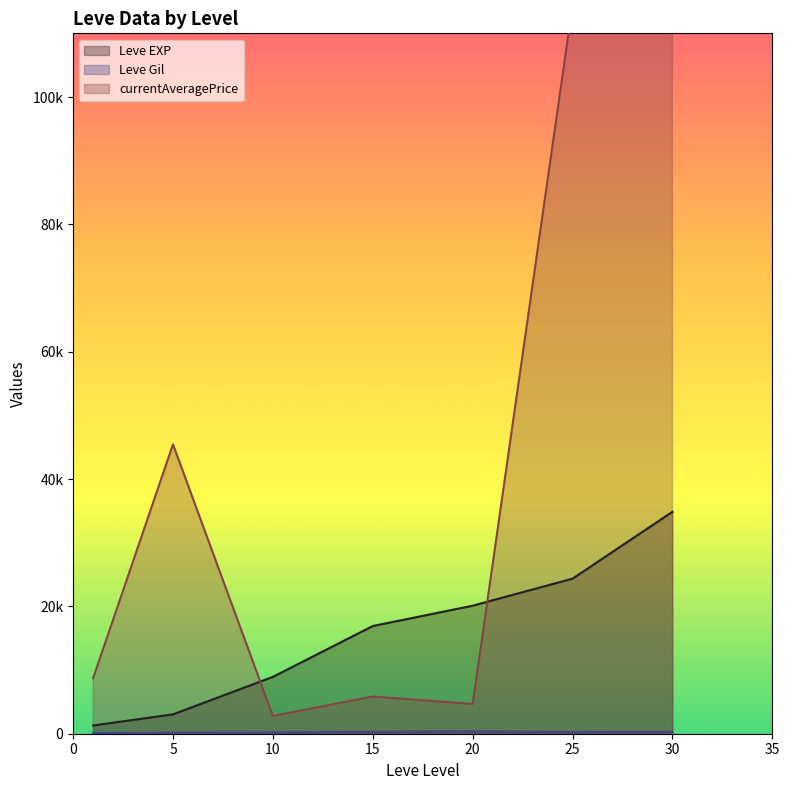

What is the average value of the currentAveragePrice series?

198399